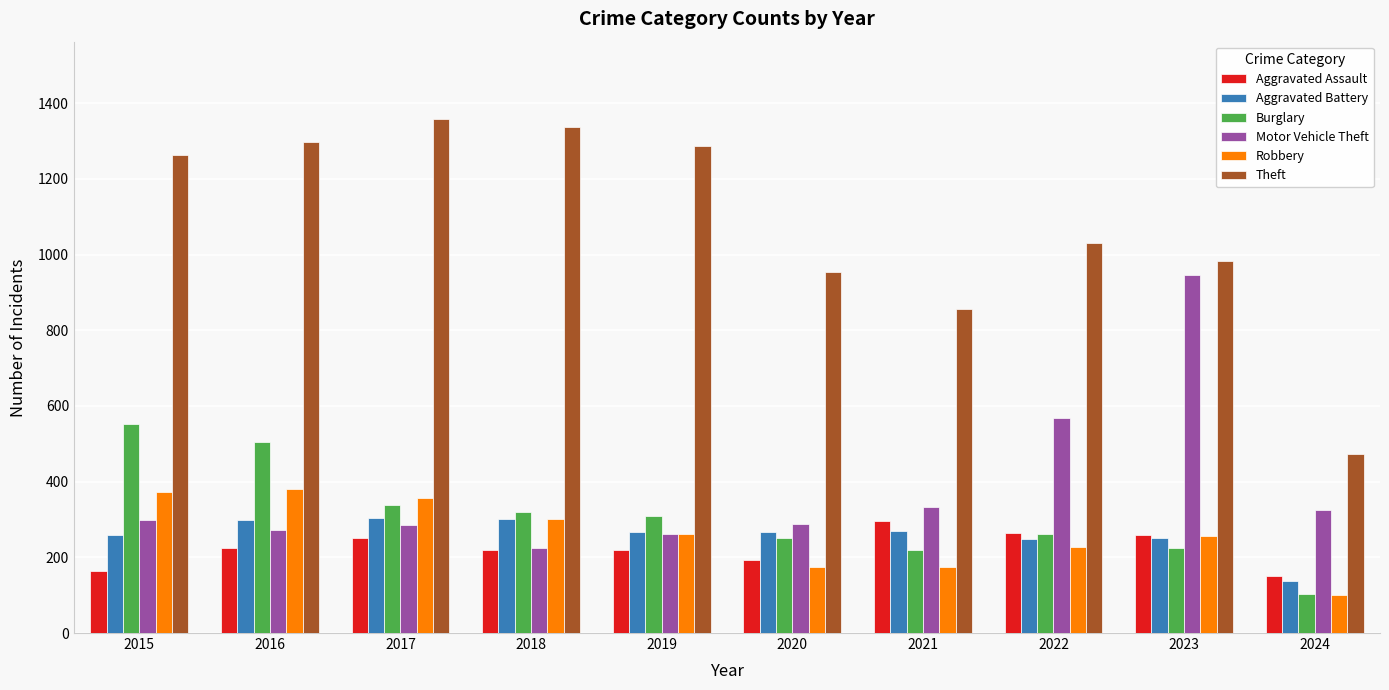

What is the maximum value for Motor Vehicle Theft?

945